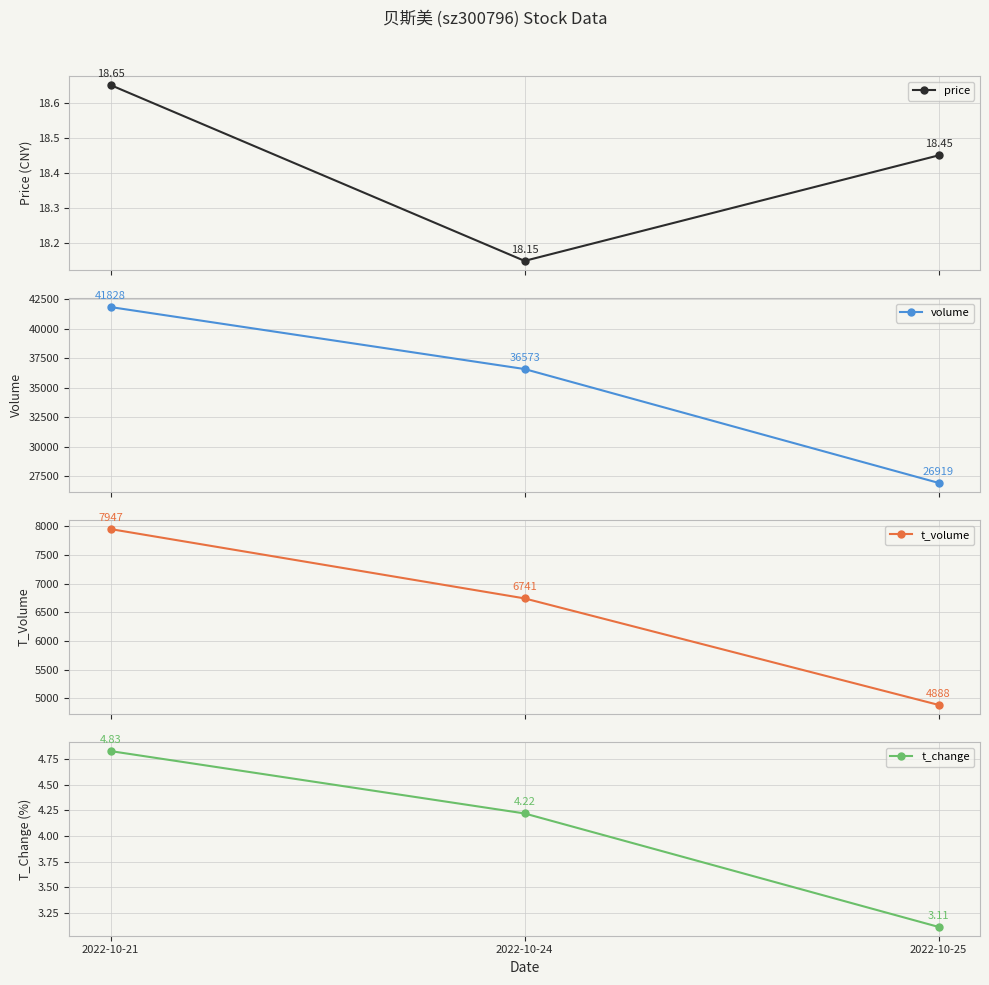

Is the value of t_change at 2022-10-21 greater than the value of t_volume at 2022-10-21?

No